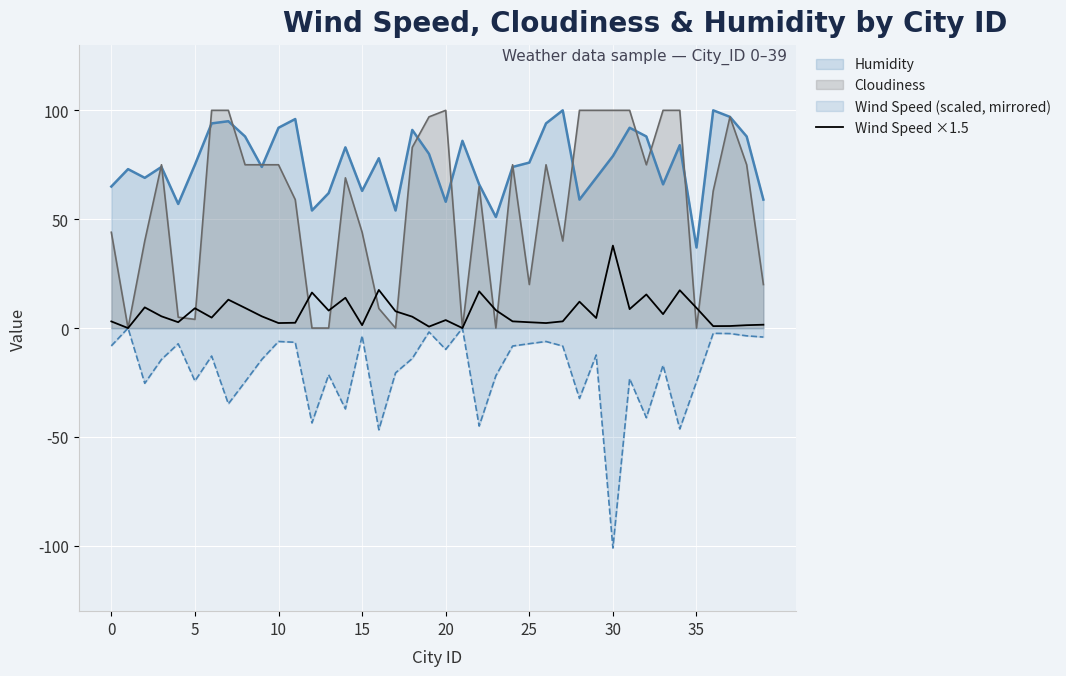

What is the maximum value shown in the chart?

100.0